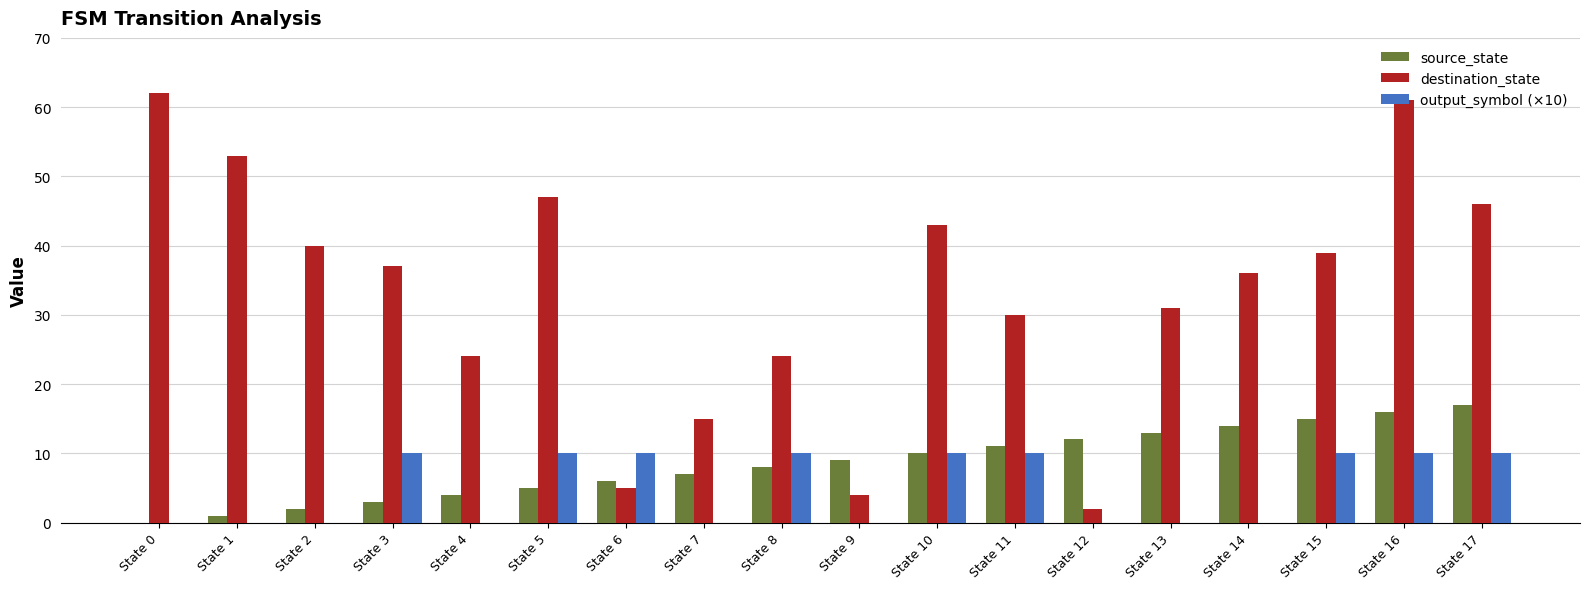

How many data points does each series have?

18